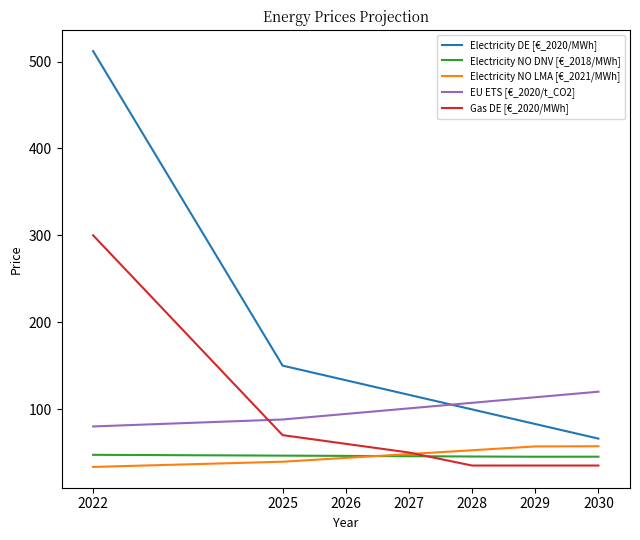

True or false: Electricity NO DNV [€_2018/MWh] and EU ETS [€_2020/t_CO2] cross at least once.

False